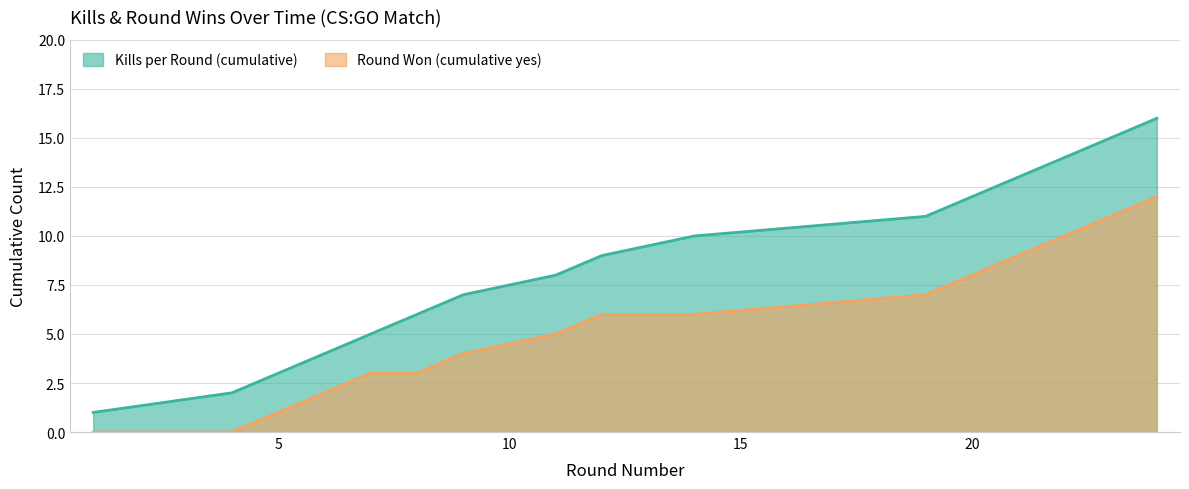

Reading left to right, list all the values displayed in this chart.

Kills per Round (cumulative): 1=1	4=2	5=3	6=4	7=5	8=6	9=7	11=8	12=9	14=10	19=11	20=12	21=13	22=14	23=15	24=16
Round Won (cumulative yes): 1=0	4=0	5=1	6=2	7=3	8=3	9=4	11=5	12=6	14=6	19=7	20=8	21=9	22=10	23=11	24=12